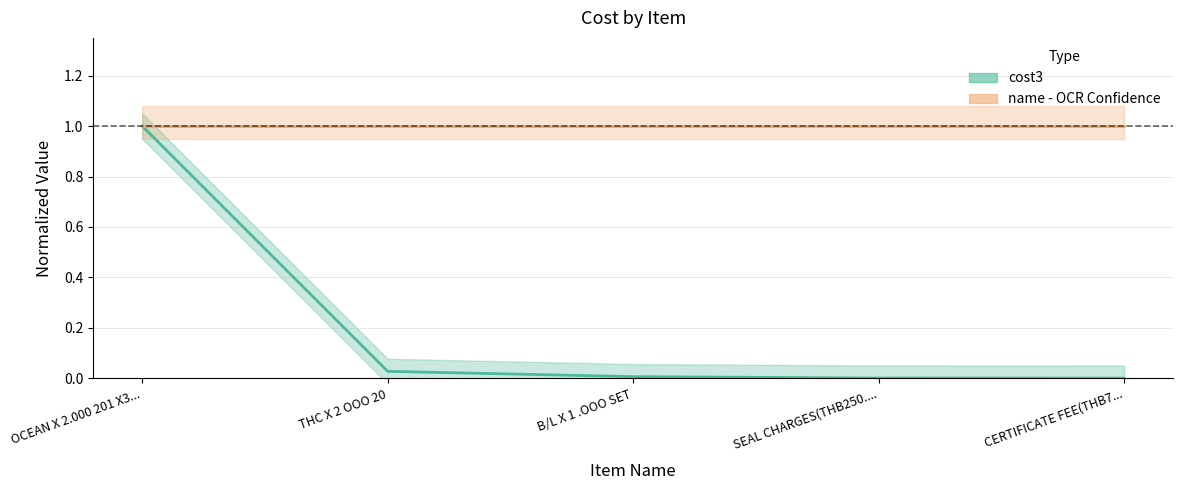

True or false: the data has more than 2 interior local peaks.

False